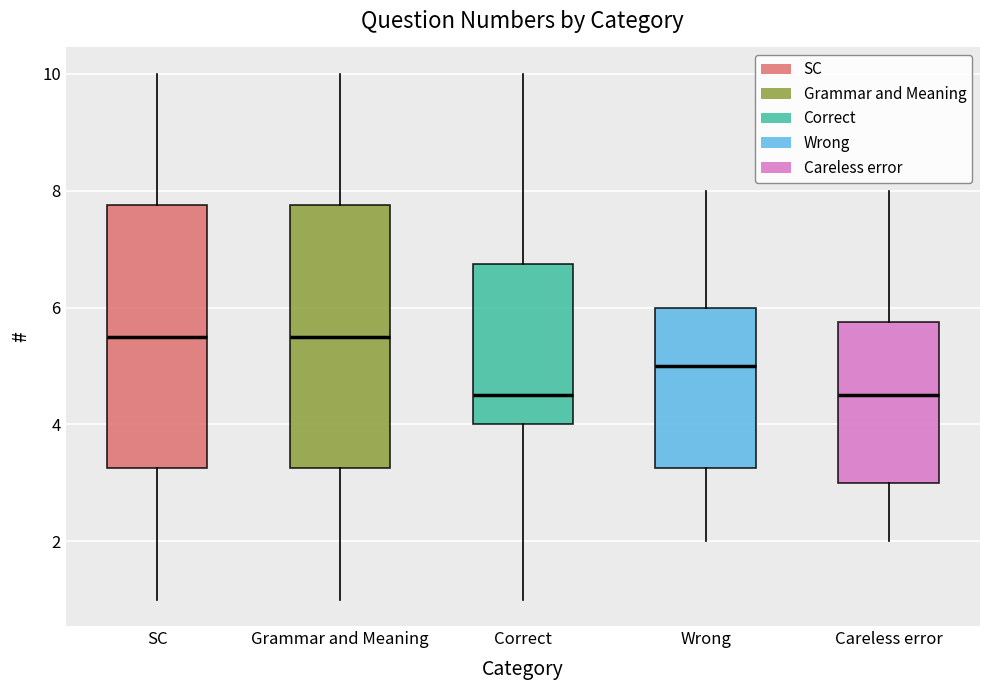

Reading left to right, read every box against the y-axis: the position of its median line, the range the box covers, and the ends of its whiskers. The values are not printed on the chart, so give them approximately, as read against the axis.

SC: median 5.6, box 3.2 to 7.8, whiskers 1.0 to 10.0
Grammar and Meaning: median 5.6, box 3.2 to 7.8, whiskers 1.0 to 10.0
Correct: median 4.6, box 4.0 to 6.8, whiskers 1.0 to 10.0
Wrong: median 5.0, box 3.2 to 6.0, whiskers 2.0 to 8.0
Careless error: median 4.6, box 3.0 to 5.8, whiskers 2.0 to 8.0